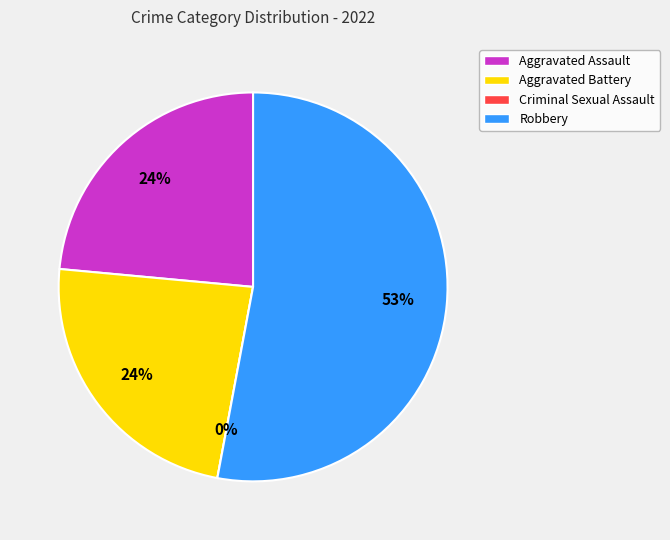

To the nearest percent, what is the difference between the largest and smallest slice percentages?

53%